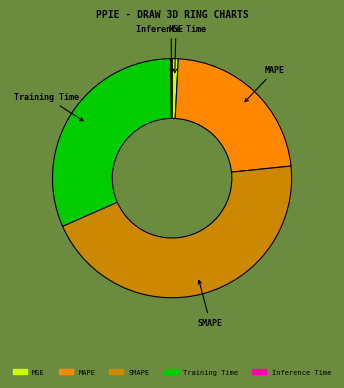

Which has a higher value, Training Time or SMAPE?

SMAPE